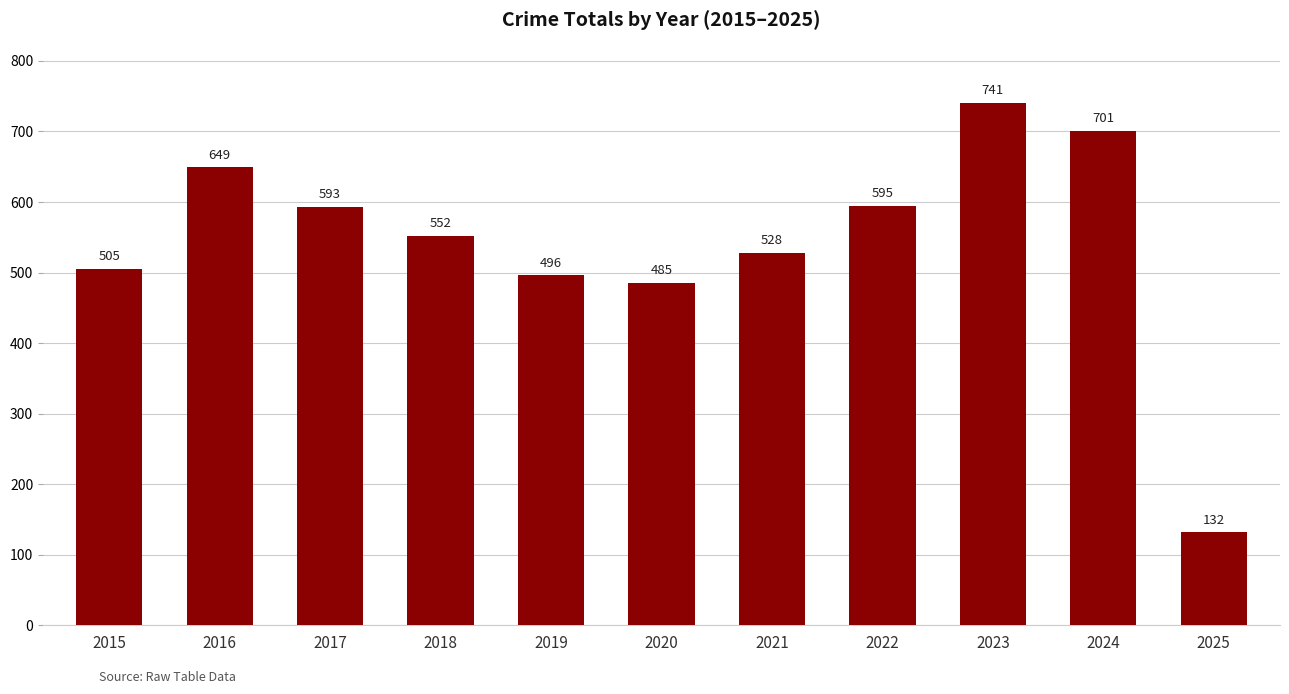

Rank the categories by value from highest to lowest.

2023, 2024, 2016, 2022, 2017, 2018, 2021, 2015, 2019, 2020, 2025